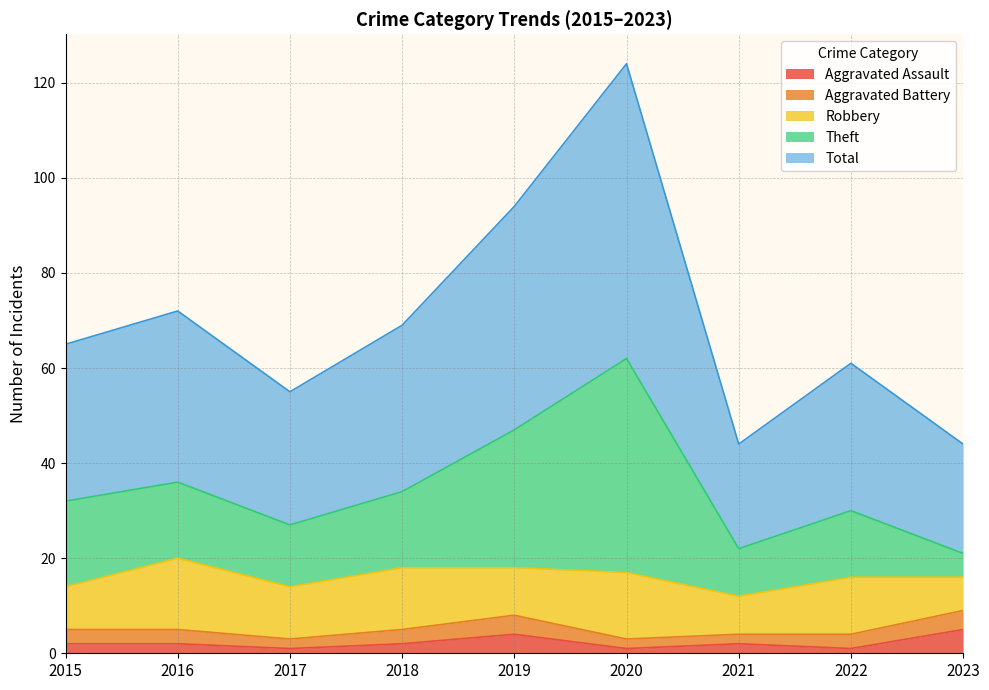

True or false: Theft and Total cross at least once.

False